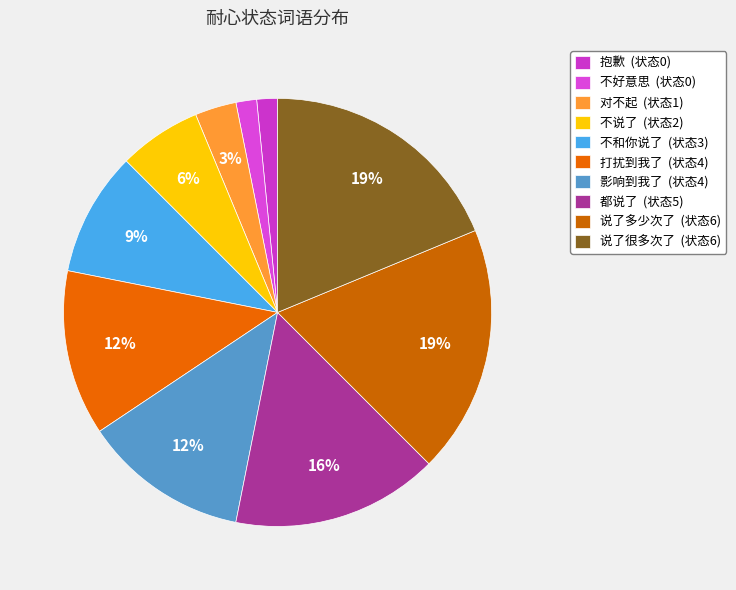

How many slices are in this pie chart?

10